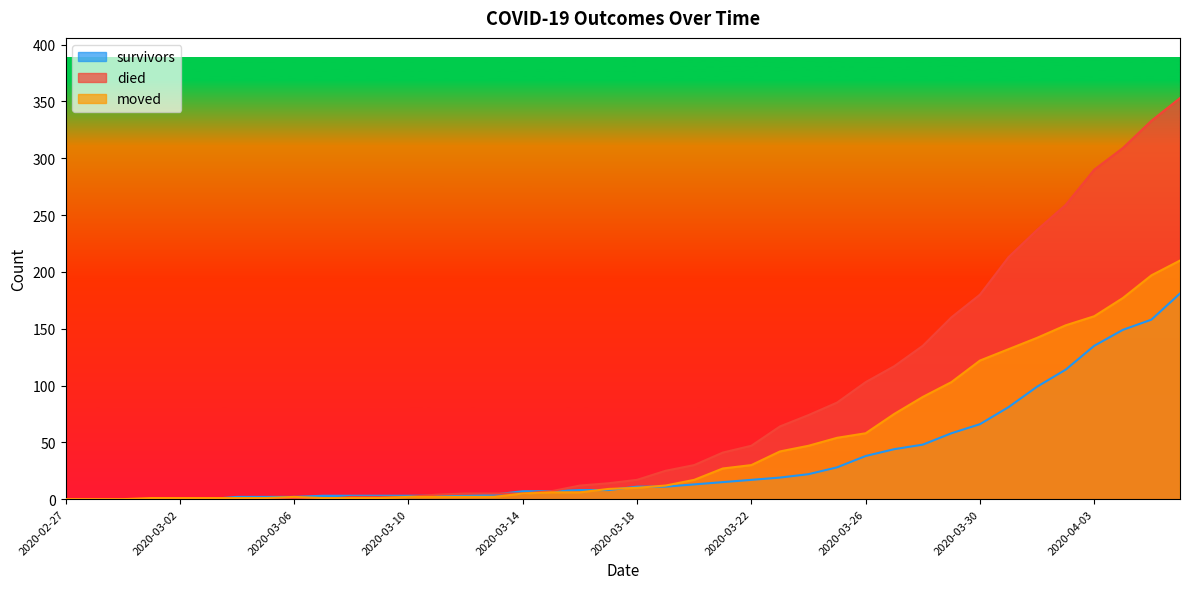

Rank the series by their maximum value, from lowest to highest.

survivors, moved, died